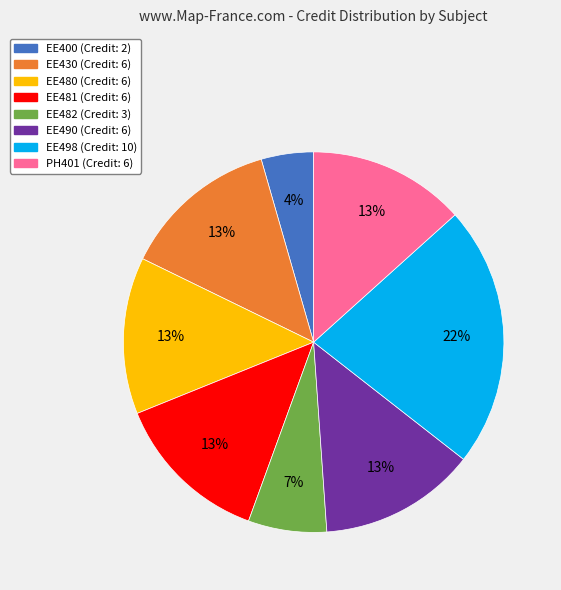

Is there a majority slice in this chart?

No